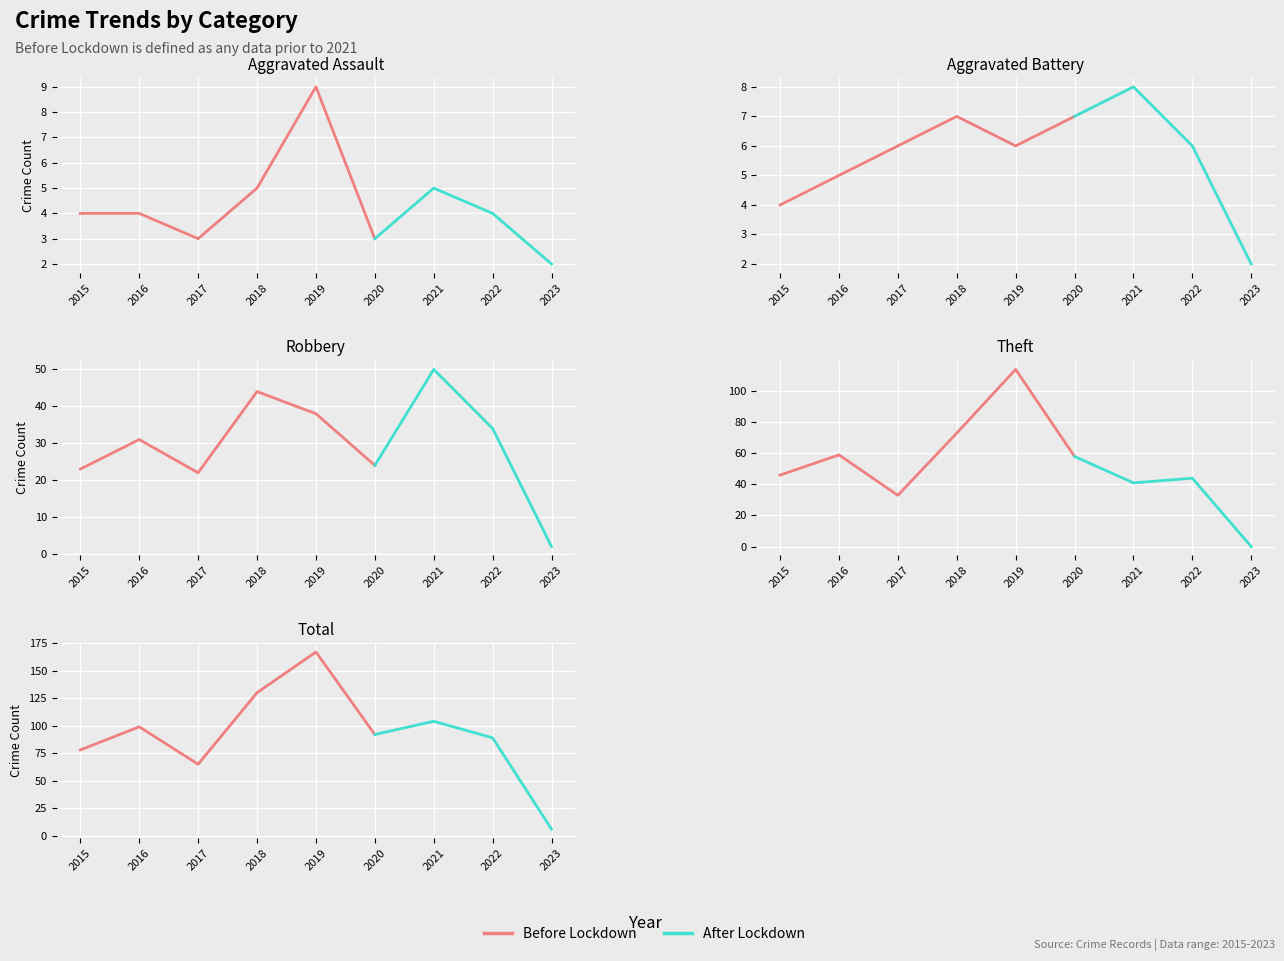

True or false: Total has a value of 174 at 2016.

False